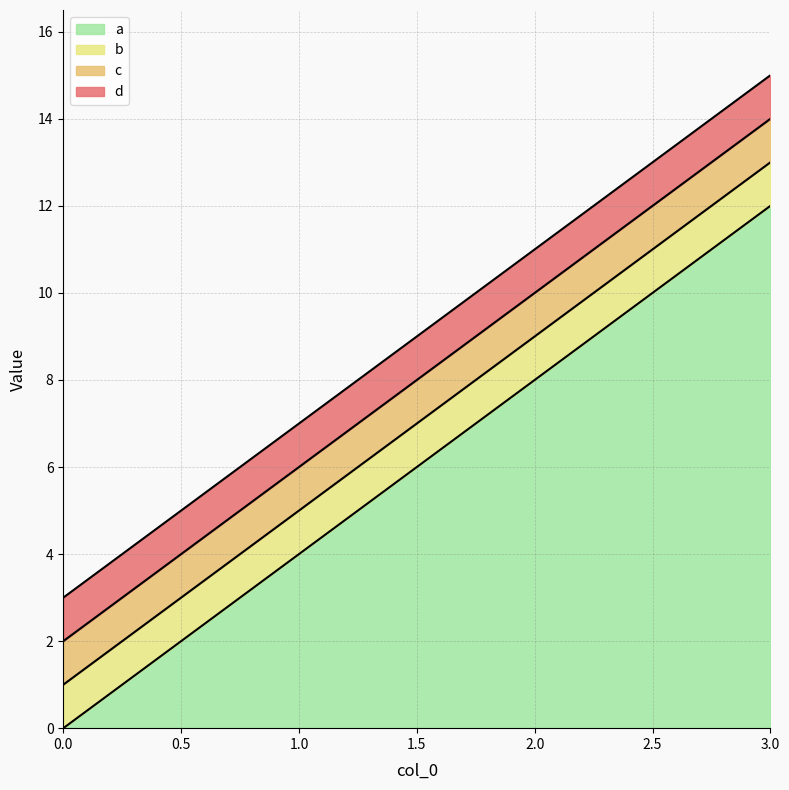

Does the chart have visible grid lines?

Yes